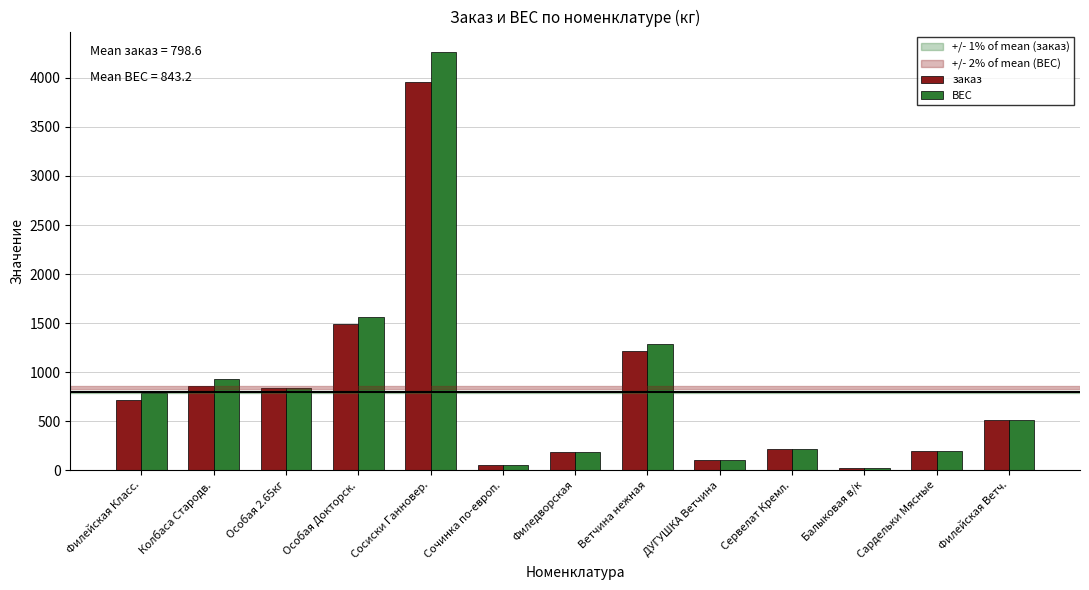

Is the value of ВЕС at ДУГУШКА Ветчина greater than the value of заказ at Ветчина нежная?

No